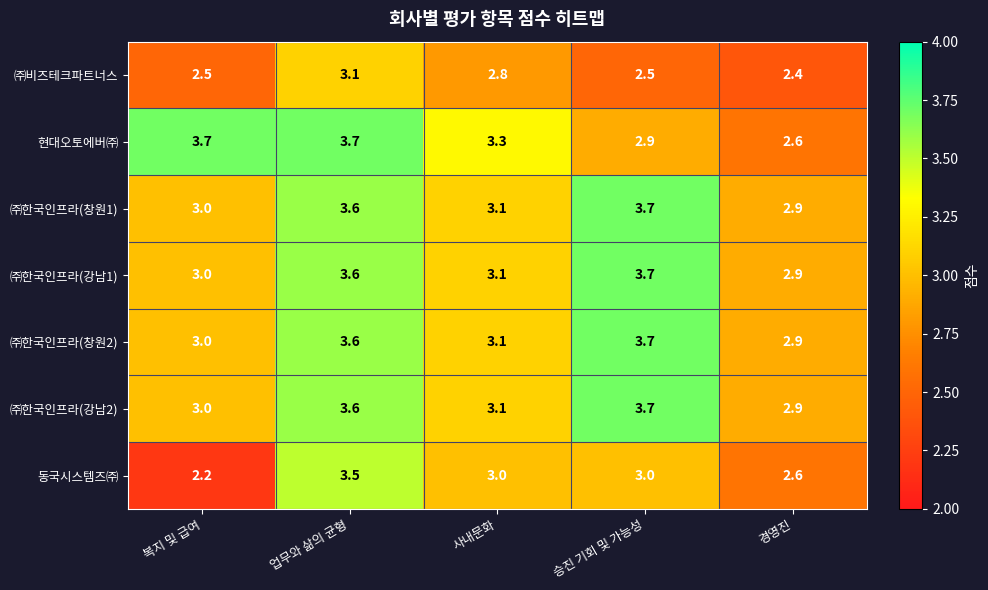

True or false: ㈜한국인프라(강남1) has a value of 3.1 at 사내문화.

True